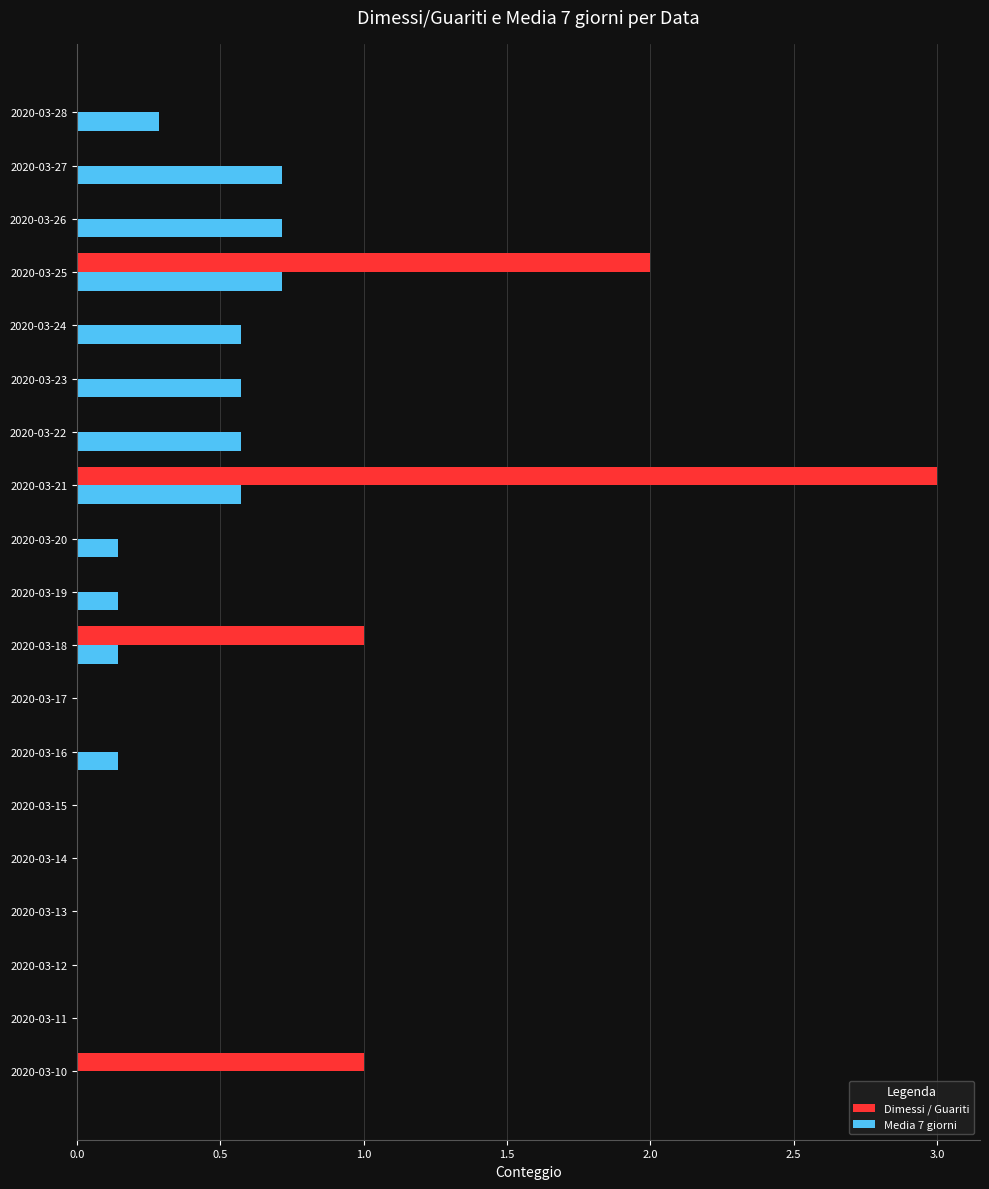

Is it true that Dimessi / Guariti equals 1.6 at 2020-03-20?

False